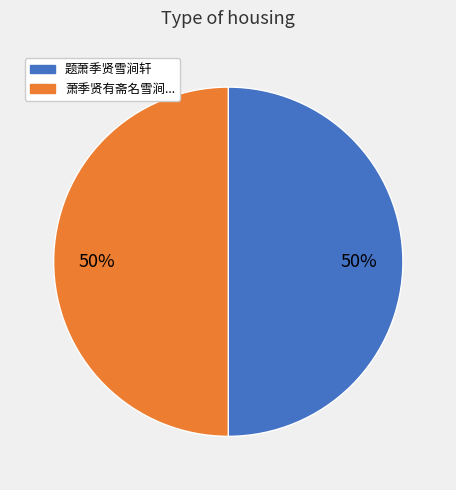

To the nearest percent, what is the average slice percentage?

50%